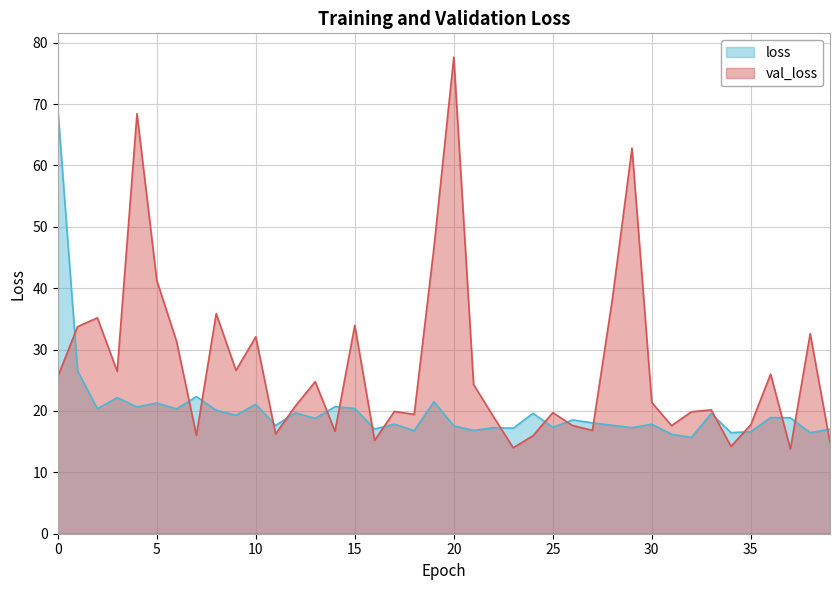

What is the difference between the second highest and second lowest values in the val_loss series?

54.4